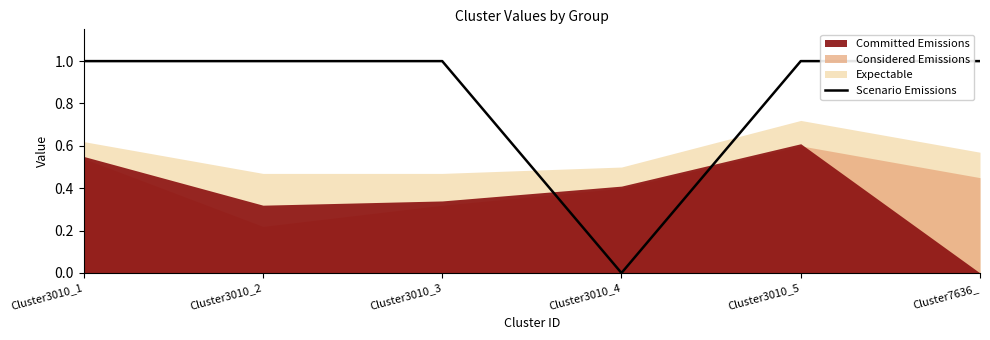

True or false: the data shows 1 at Cluster7636_.

True